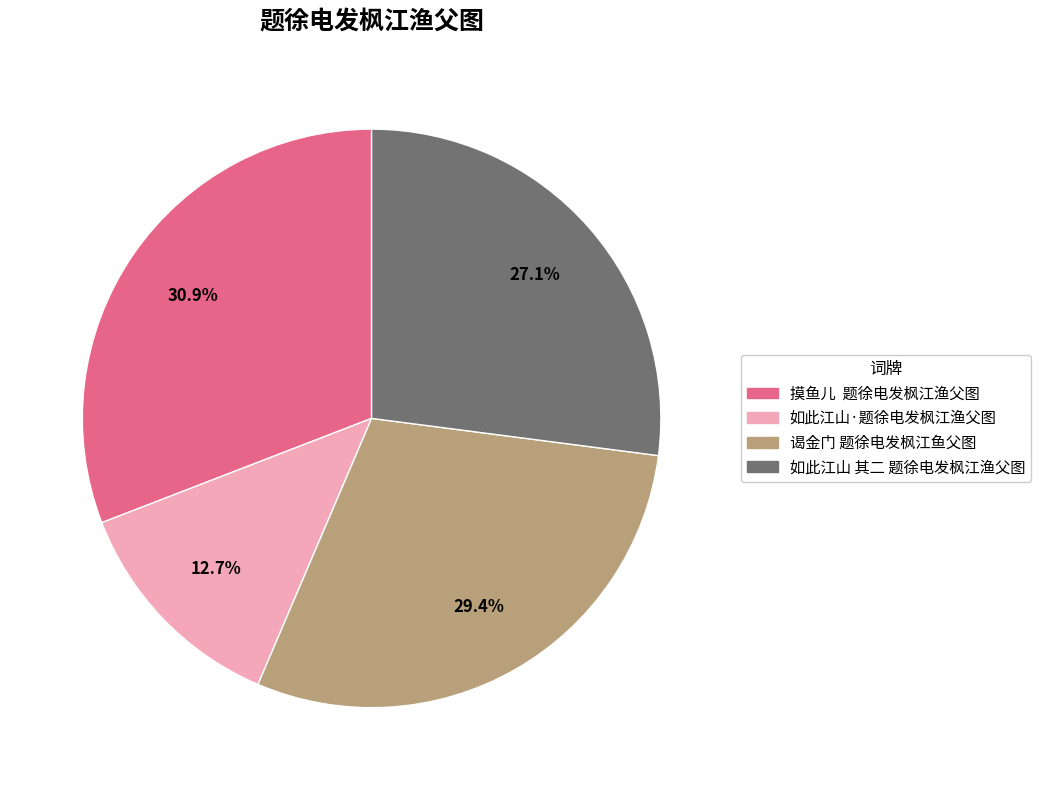

To the nearest percent, what percentage of the pie is 谒金门 题徐电发枫江鱼父图?

29%